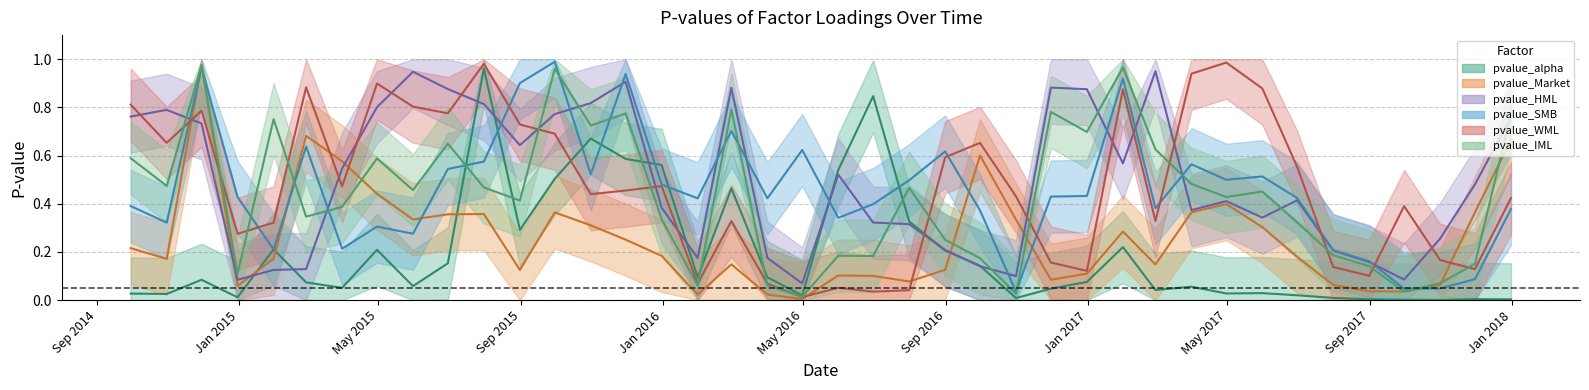

What is the difference between the second highest and second lowest values in the pvalue_IML series?

0.9